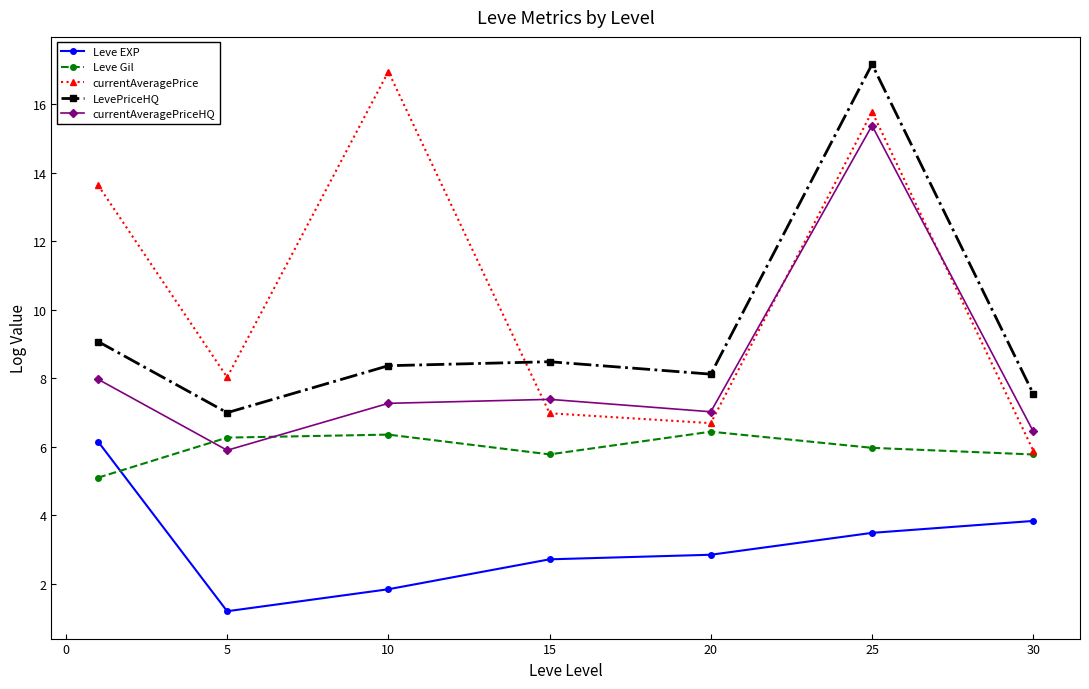

How many values in the currentAveragePrice series are below 8?

3